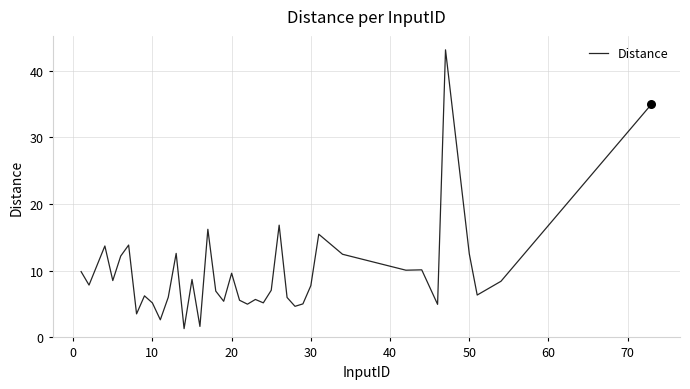

What is the smallest value displayed?

1.3